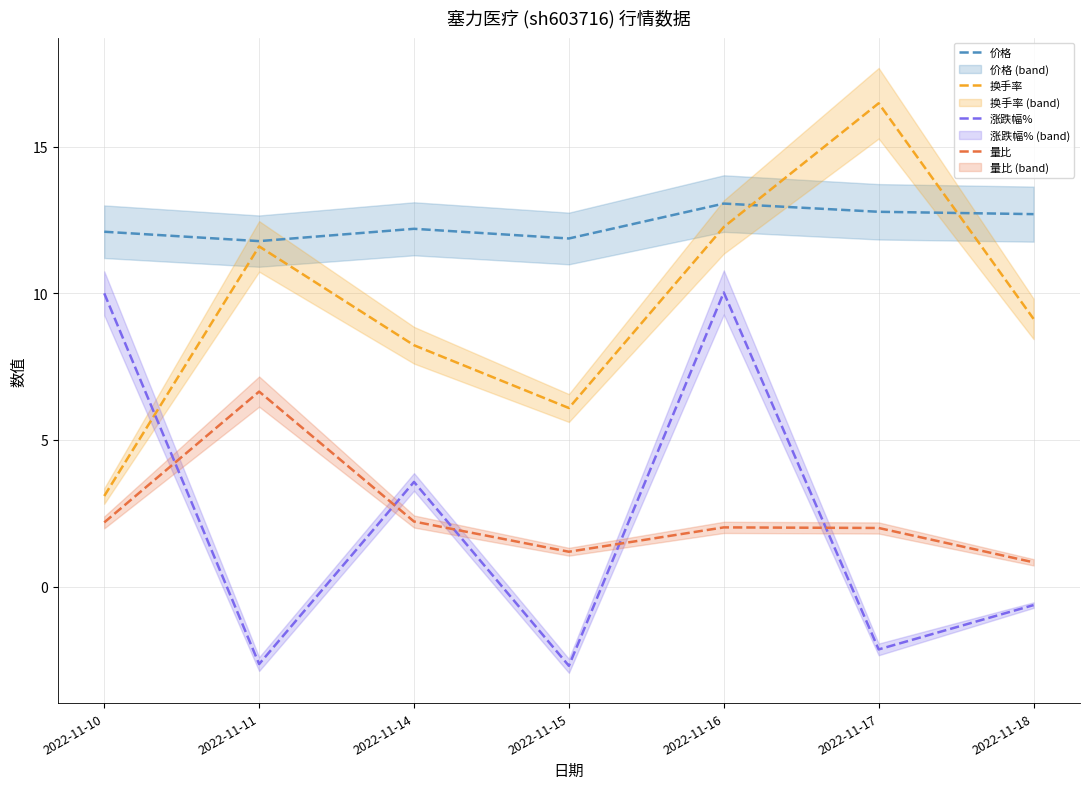

The 换手率 series shows 2.1 at 2022-11-10. True or false?

False